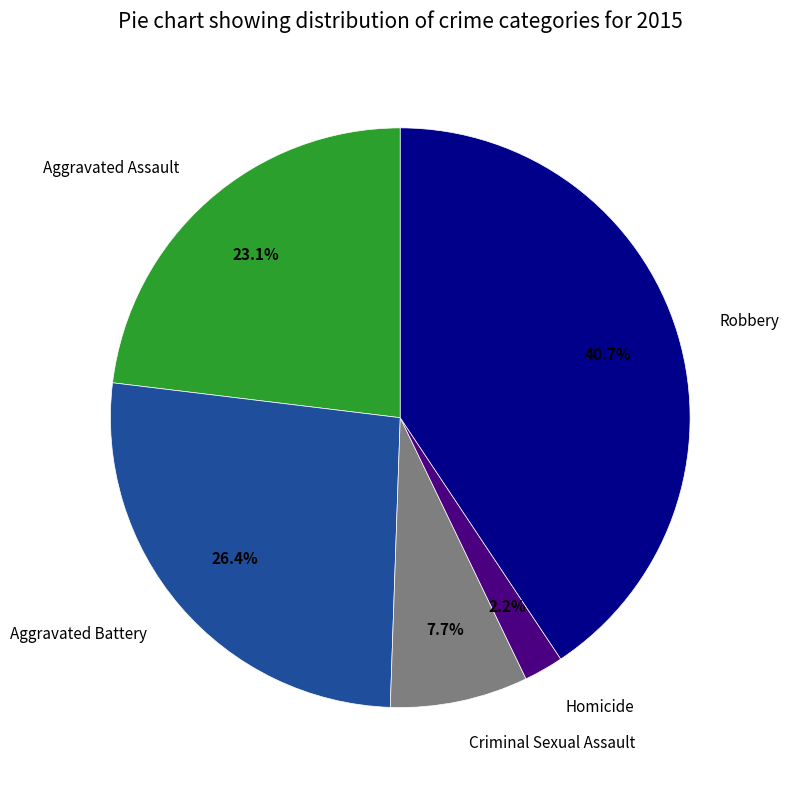

Which slice is the smallest?

Homicide